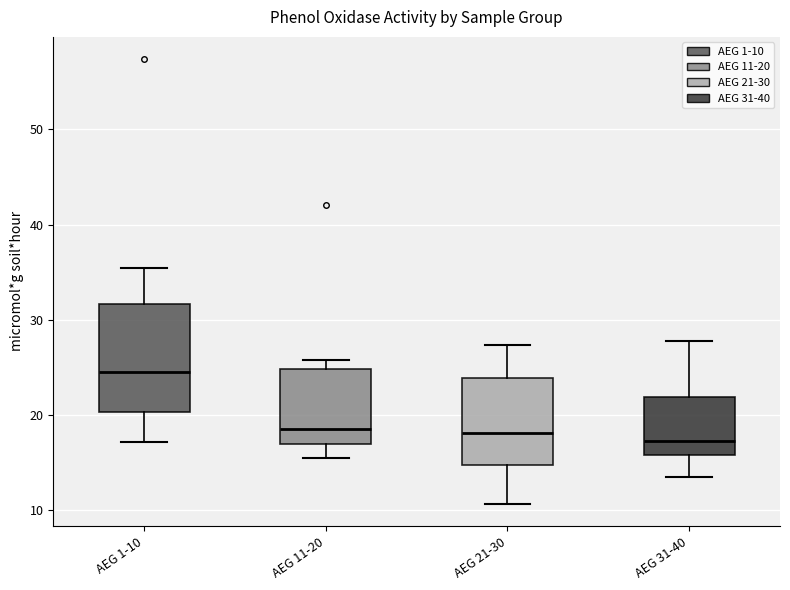

Which box has the highest median line?

AEG 1-10